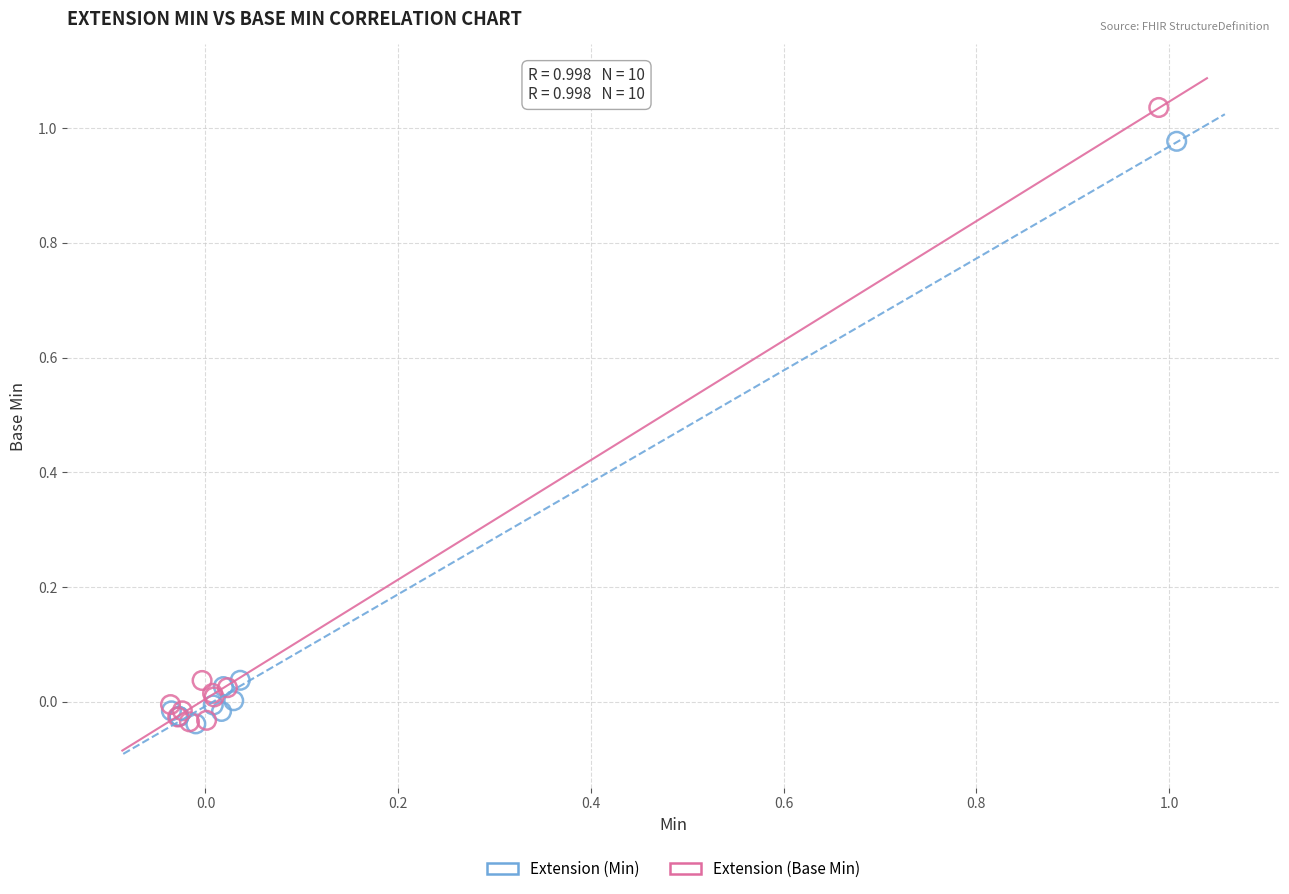

What are all the series names shown in the legend?

Extension (Min), Extension (Base Min)